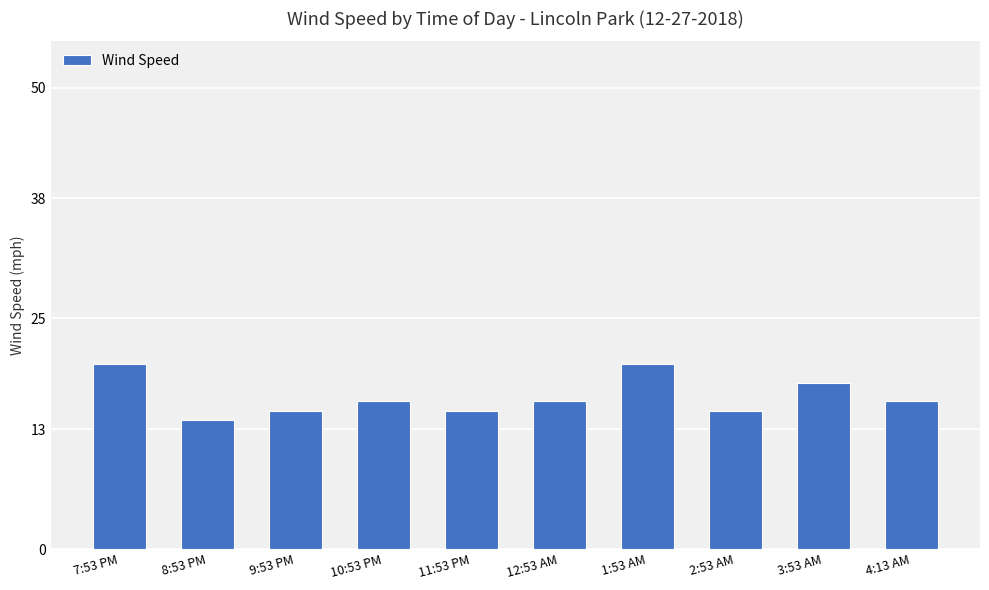

What is the difference between the values at 3:53 AM and 1:53 AM?

2